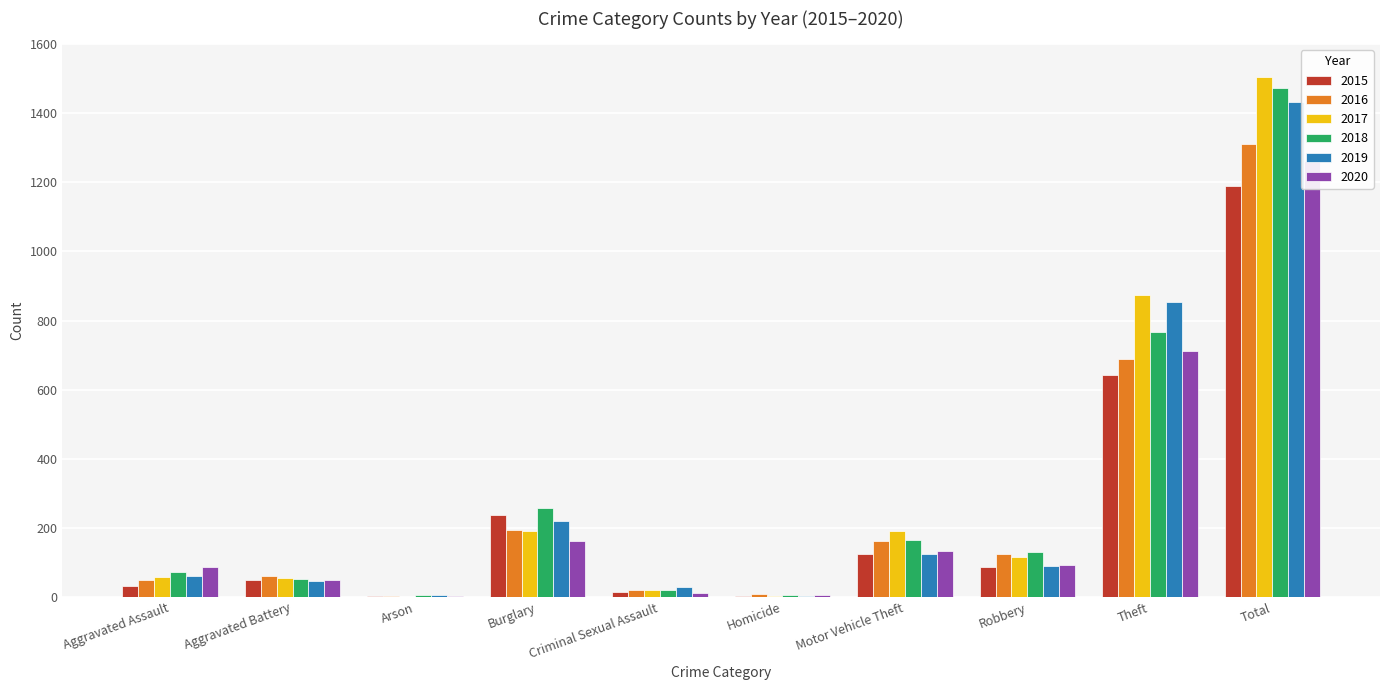

What is the greatest value displayed?

1506